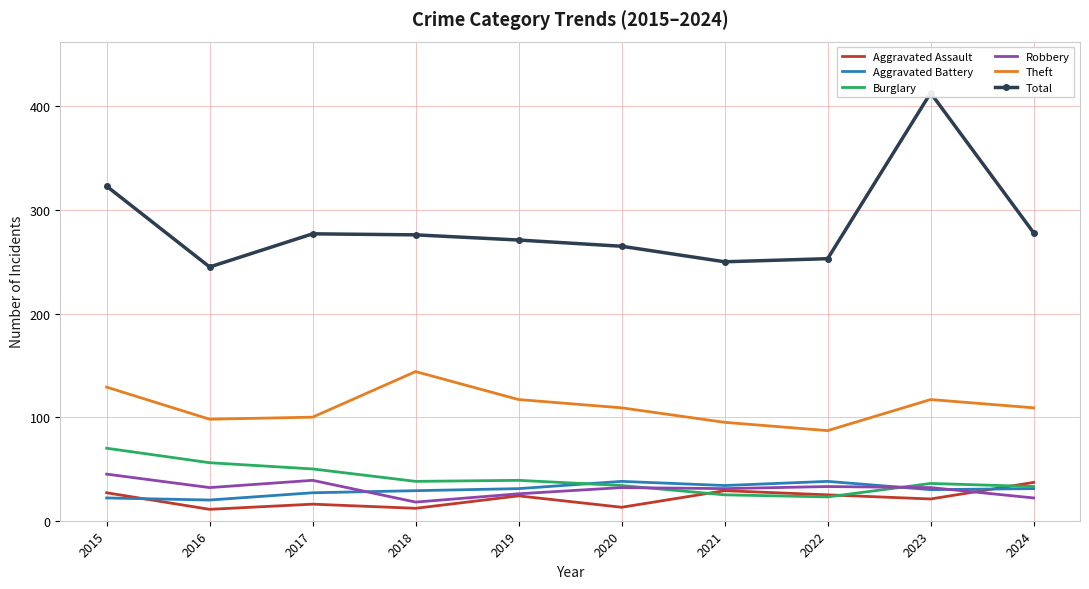

How many data points in Theft are above 109?

4